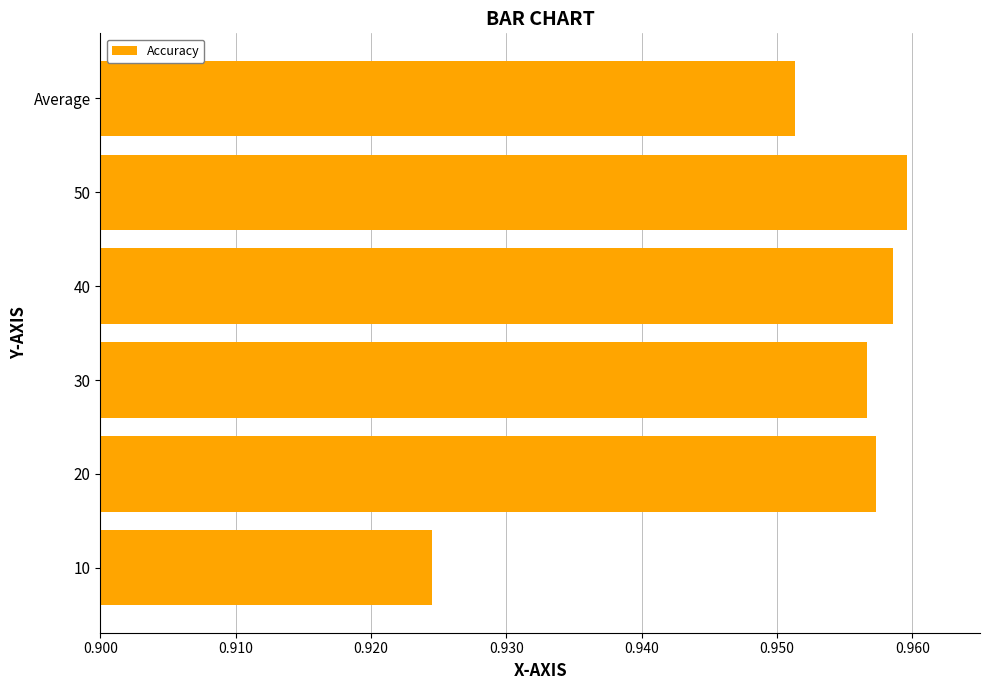

How many categories are shown in the chart?

6